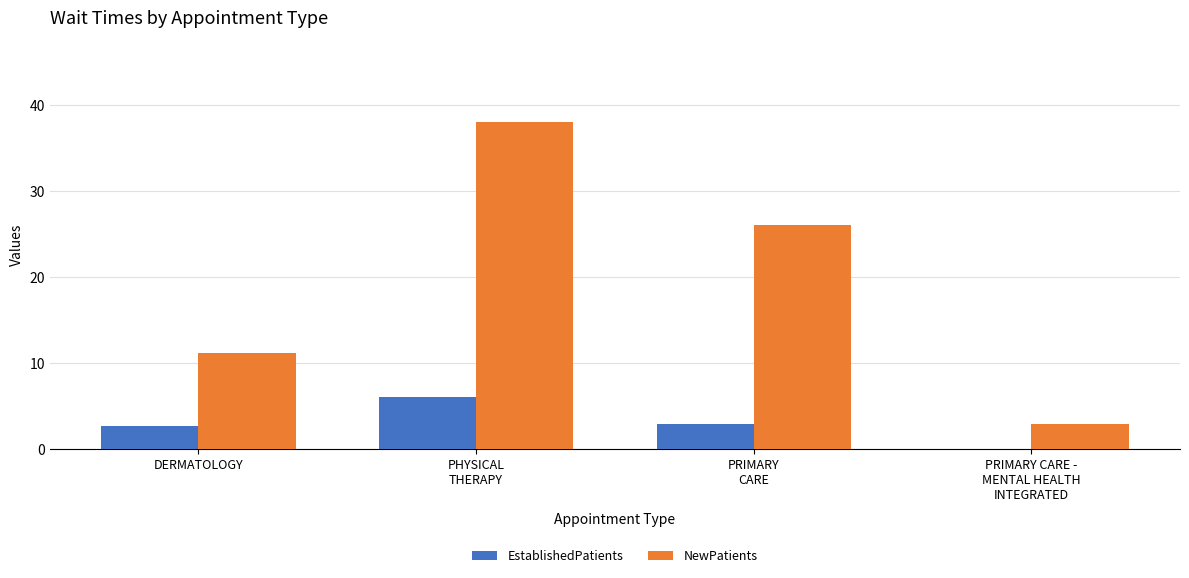

Reading left to right, extract all data points from this chart.

EstablishedPatients: DERMATOLOGY=2.7	PHYSICAL
THERAPY=6.0	PRIMARY
CARE=2.9	PRIMARY CARE -
MENTAL HEALTH
INTEGRATED=0.0
NewPatients: DERMATOLOGY=11.1	PHYSICAL
THERAPY=38.0	PRIMARY
CARE=26.0	PRIMARY CARE -
MENTAL HEALTH
INTEGRATED=2.9